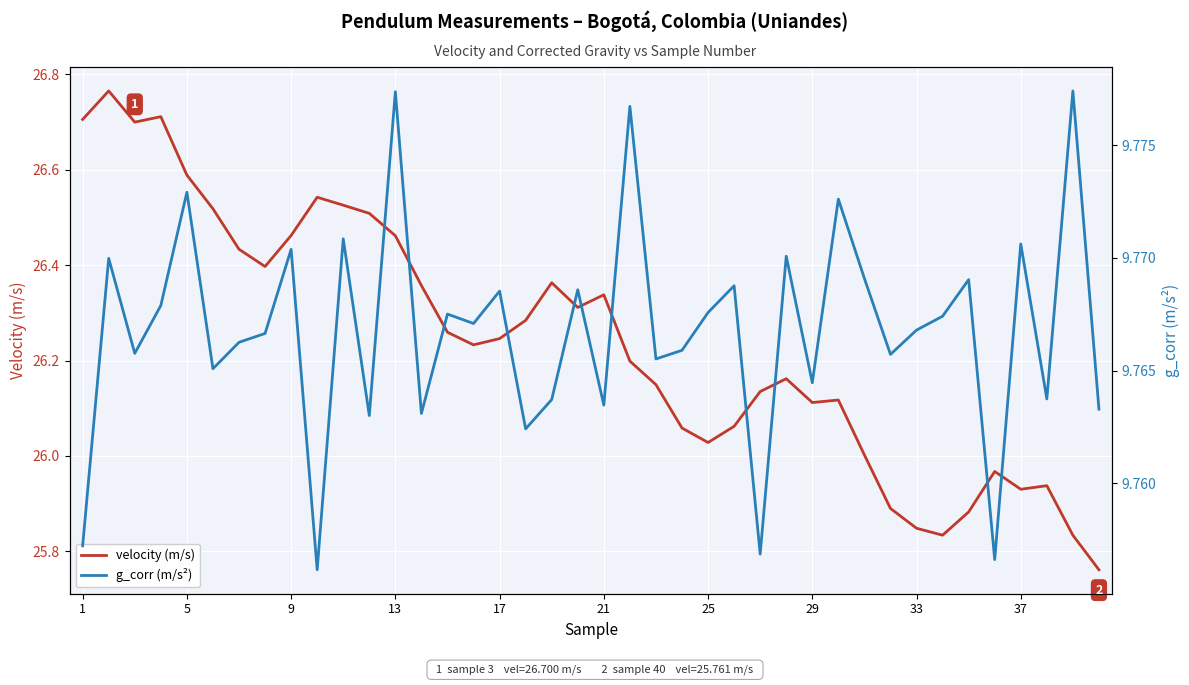

What is the greatest value displayed?

26.8